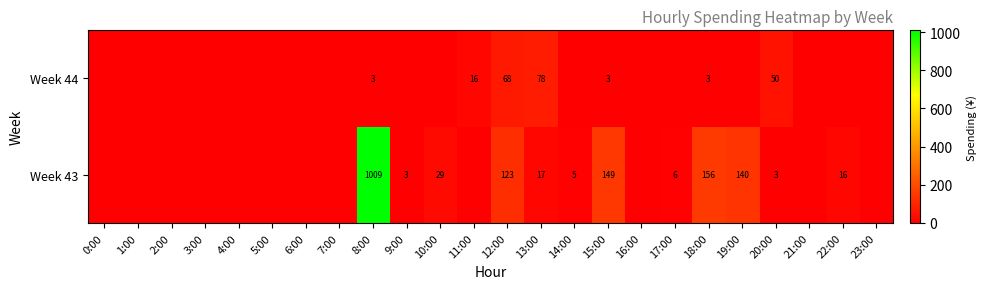

The value of Week 44 at 8:00 is 3. True or false?

True